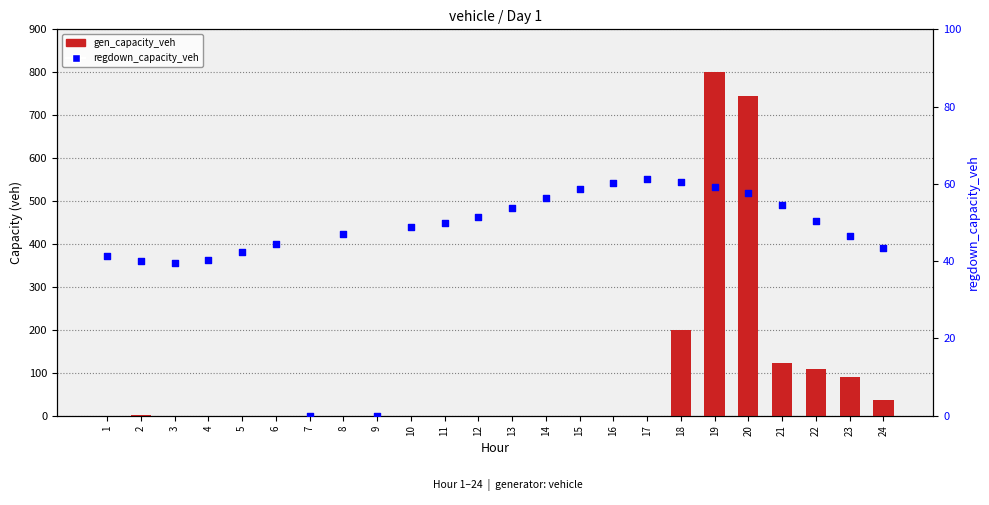

At how many categories does at least one series exceed 790?

1